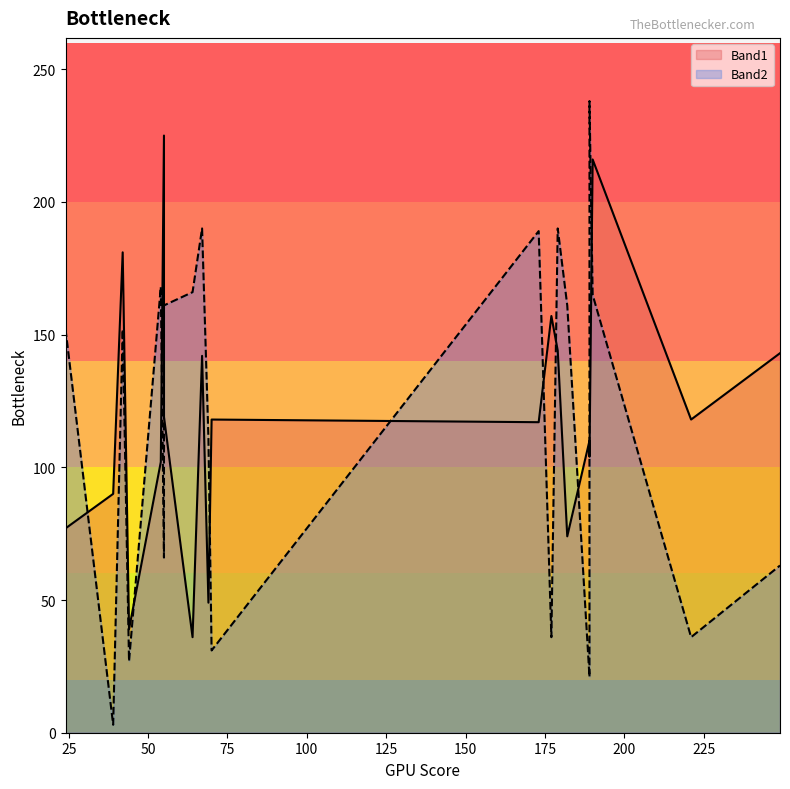

True or false: Band2 and Band1 cross at least once.

True